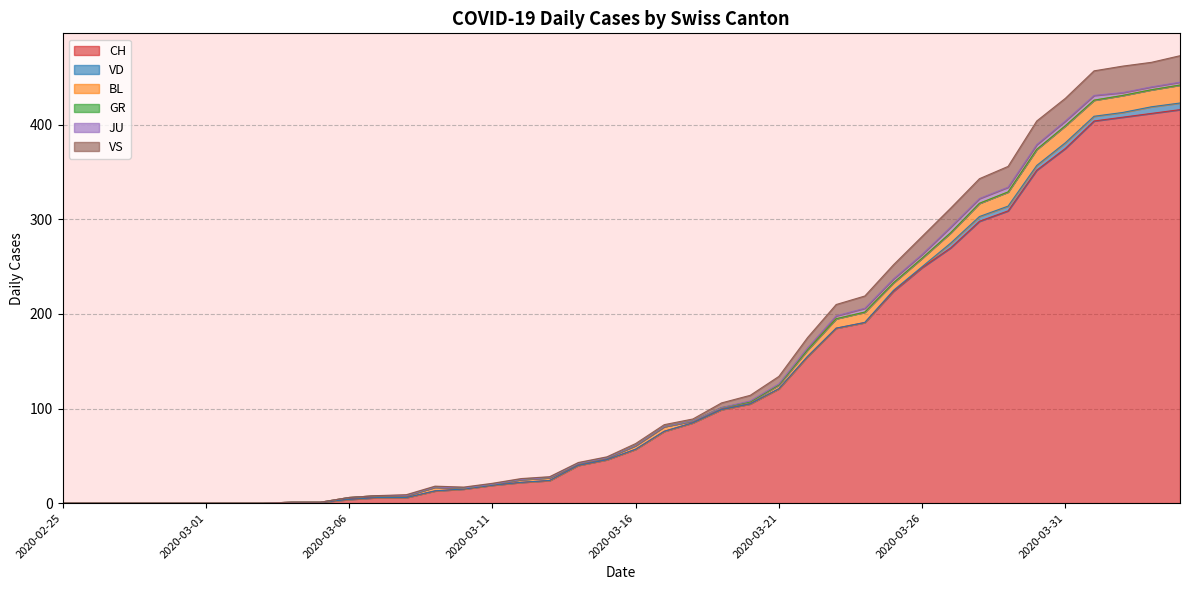

What are all the series names shown in the legend?

CH, VD, BL, GR, JU, VS